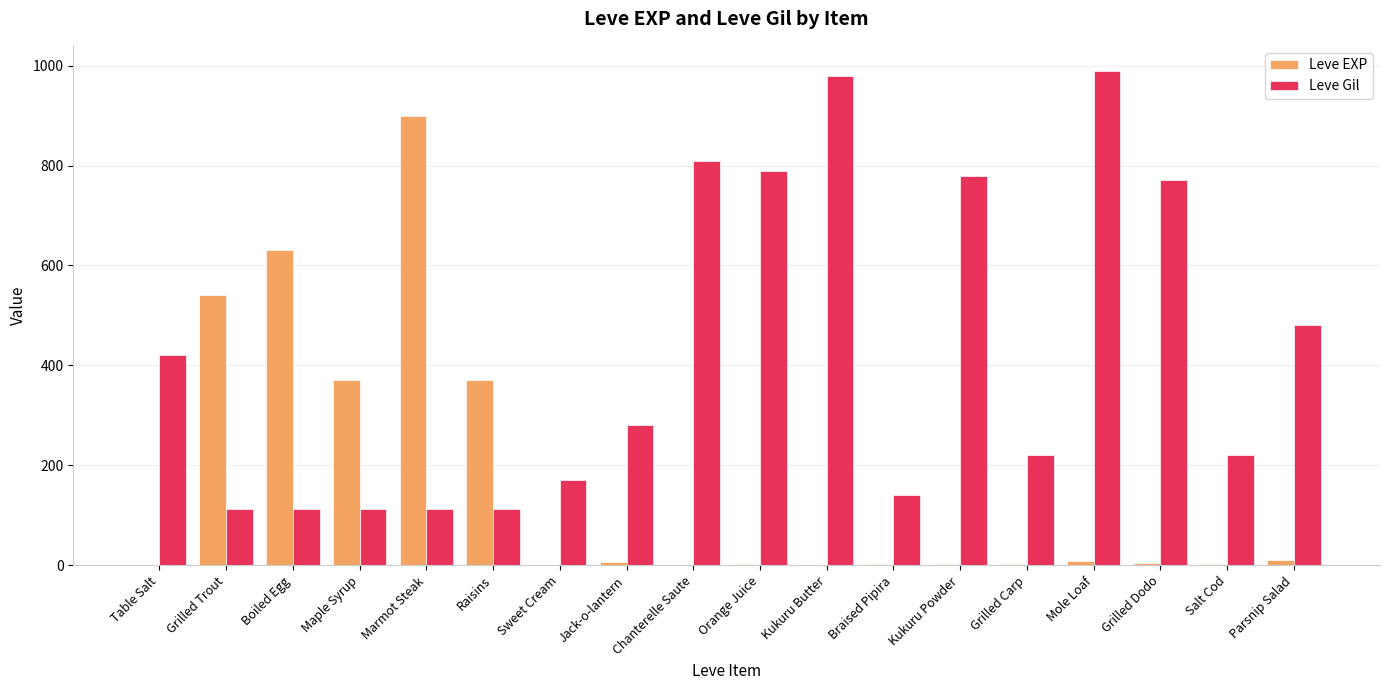

Which series has the widest spread of values?

Leve EXP